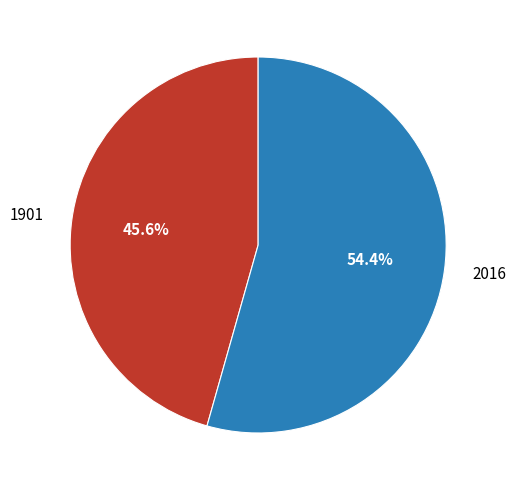

Is the sum of 1901 and 2016 greater than half?

Yes